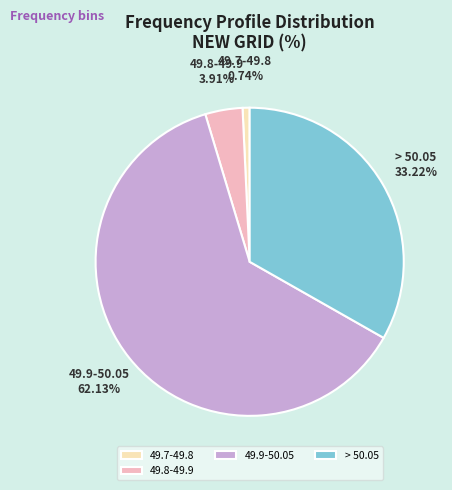

Is there a majority slice in this chart?

Yes